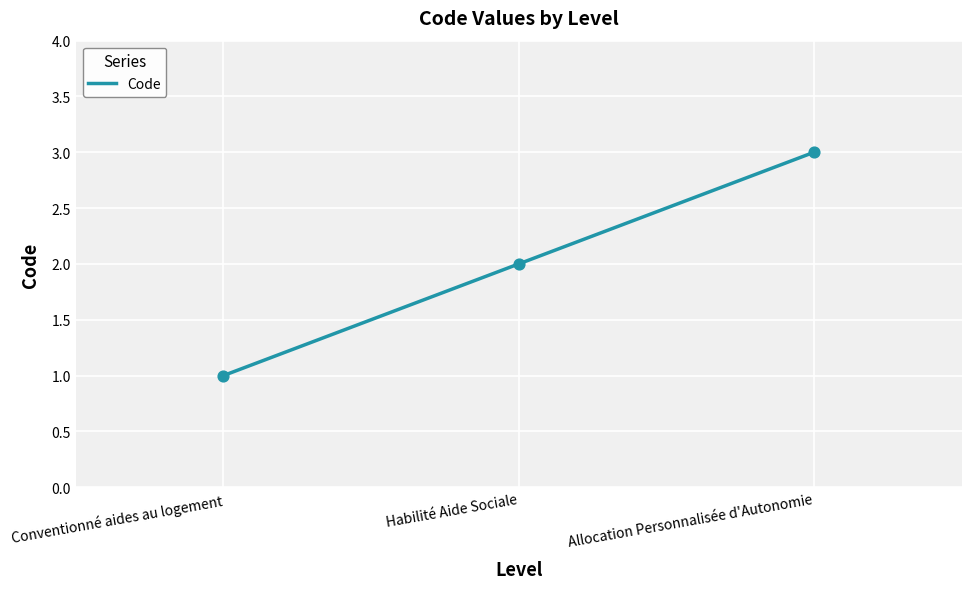

Between Habilité Aide Sociale and Allocation Personnalisée d'Autonomie, which is larger?

Allocation Personnalisée d'Autonomie